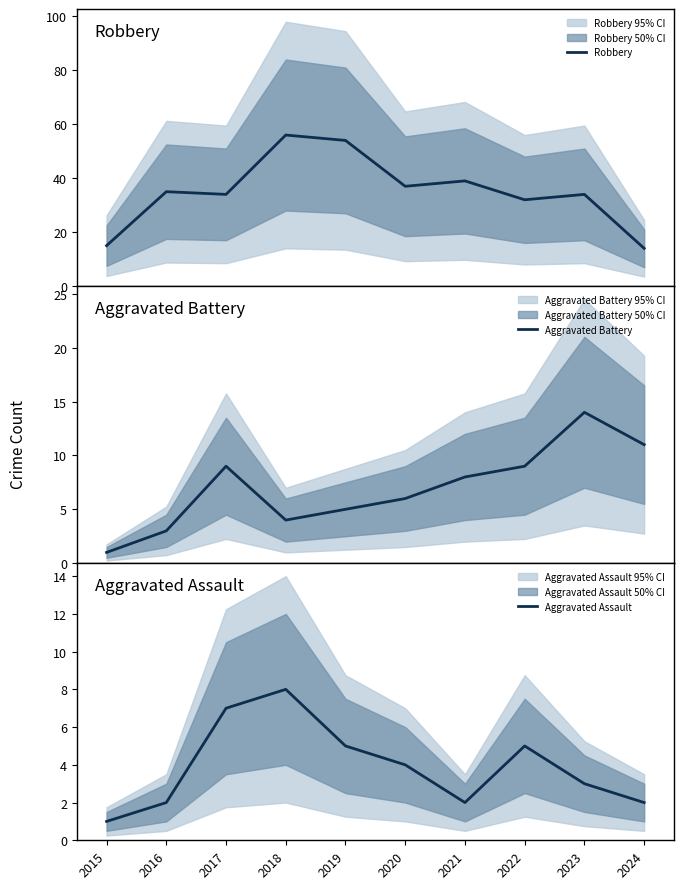

True or false: Aggravated Assault and Robbery intersect in this chart.

False